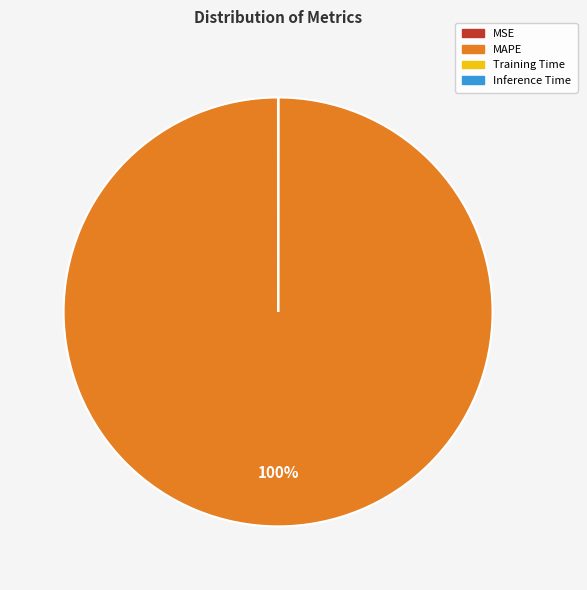

What is the largest slice in the pie chart?

MAPE